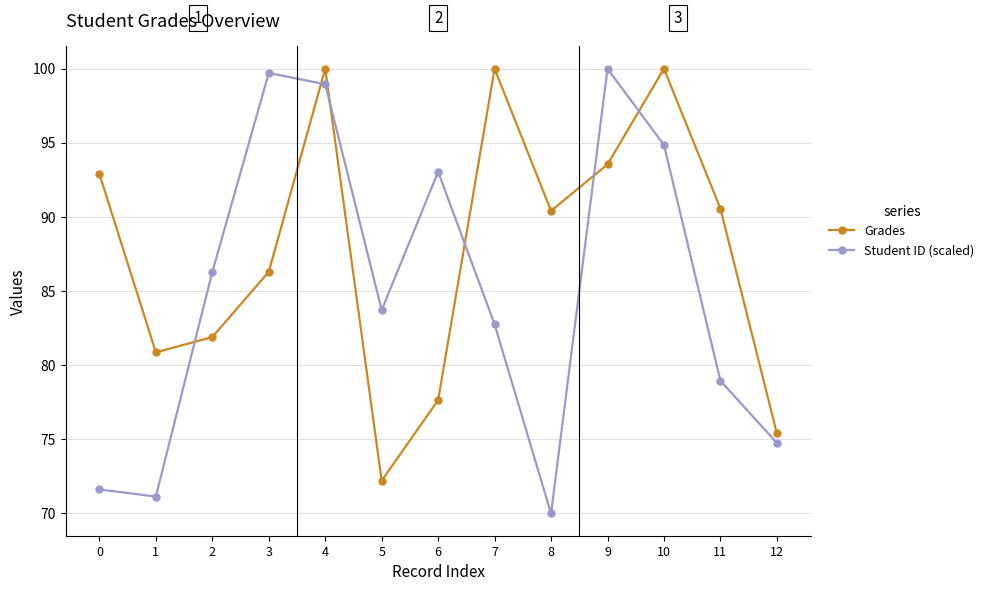

What is the sum of the Grades values at 6 and 9?

171.2